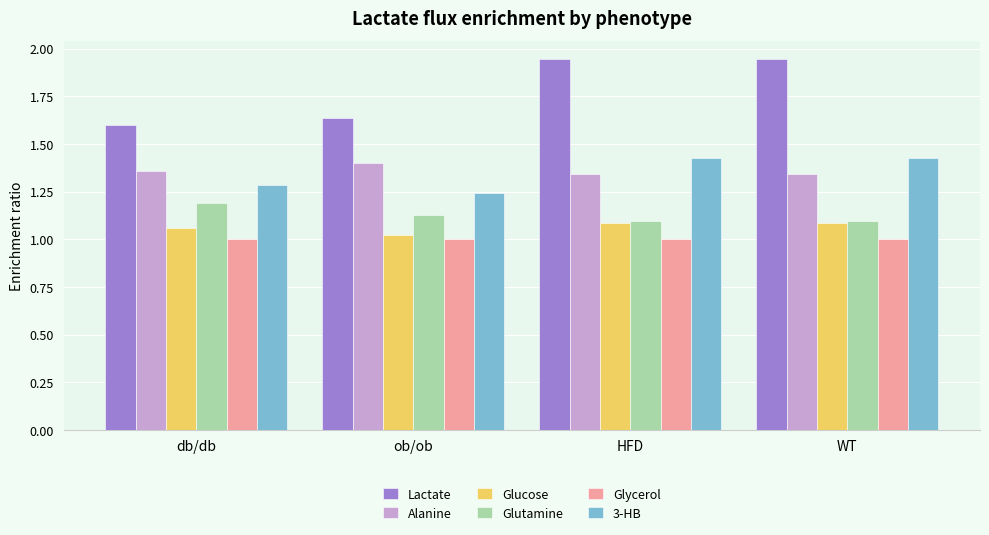

Rank the series by their maximum value, from highest to lowest.

Lactate, 3-HB, Alanine, Glutamine, Glucose, Glycerol